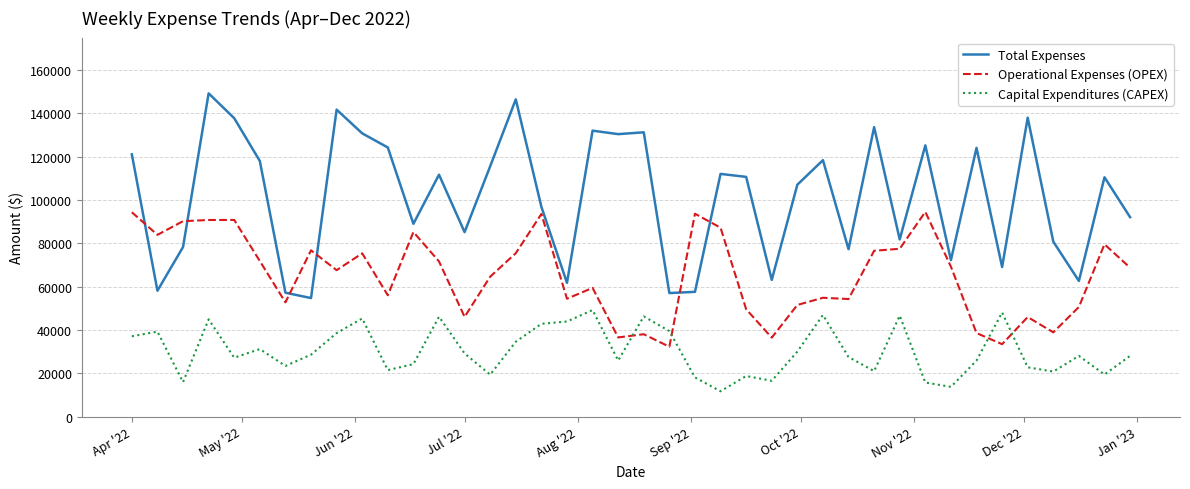

List the series in order of their peak value, lowest first.

Capital Expenditures (CAPEX), Operational Expenses (OPEX), Total Expenses